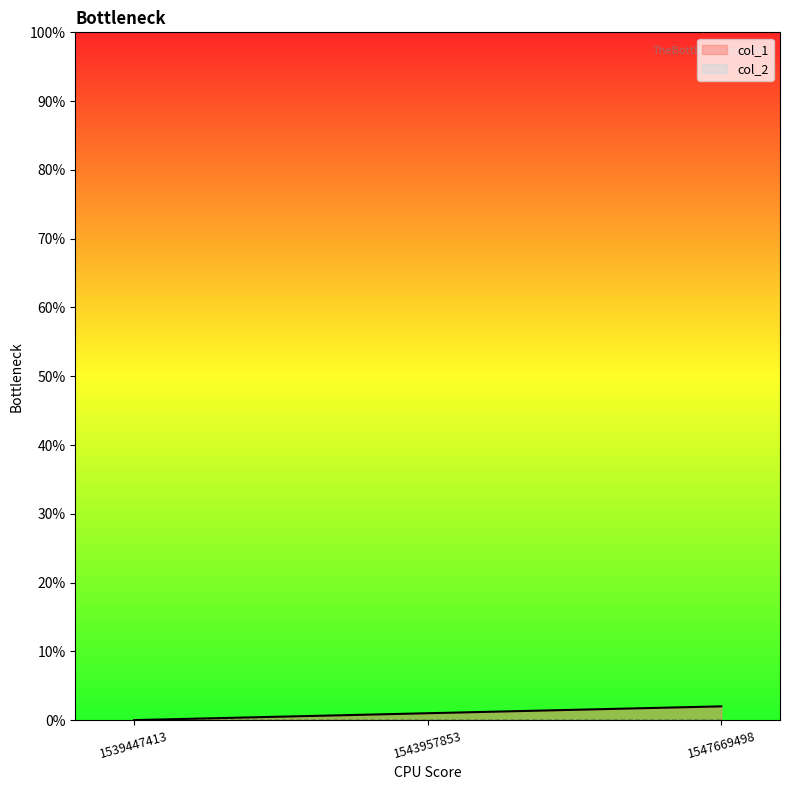

The chart shows a value of 0 at 1539447413. True or false?

True